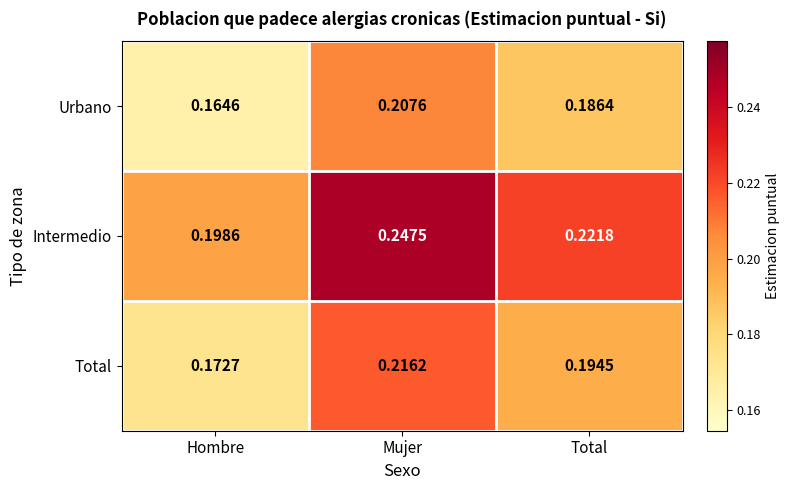

What is the total value across all series at Total?

0.6